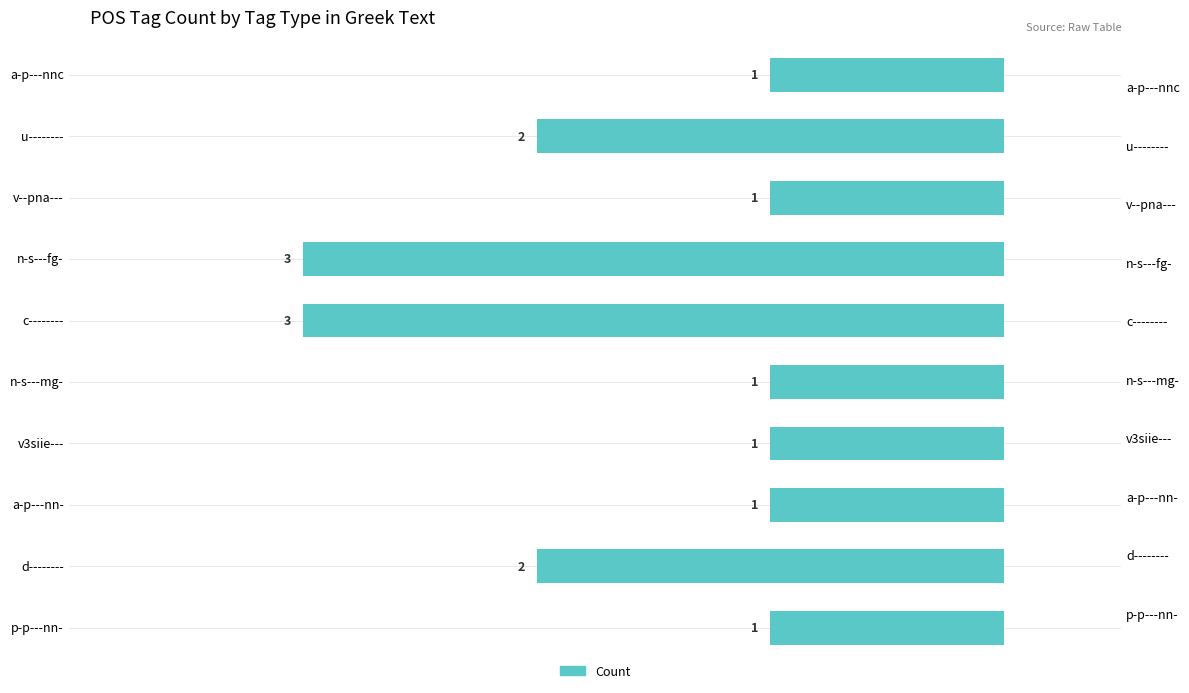

How many data points does each series have?

10